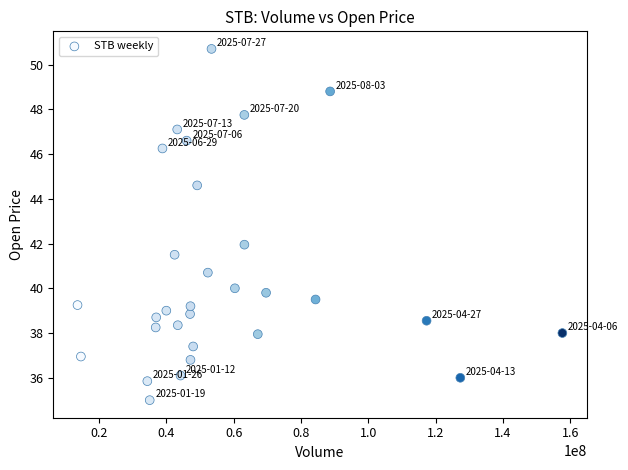

What is the range of Y values (max minus min)?

15.7